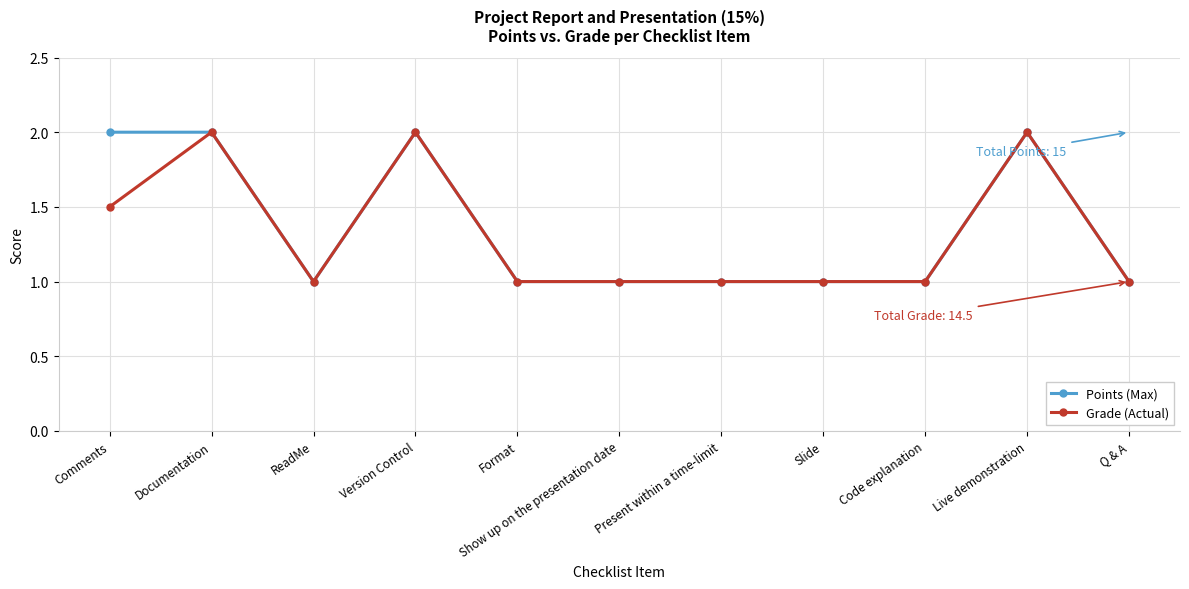

What is the average value of the Grade (Actual) series?

1.3